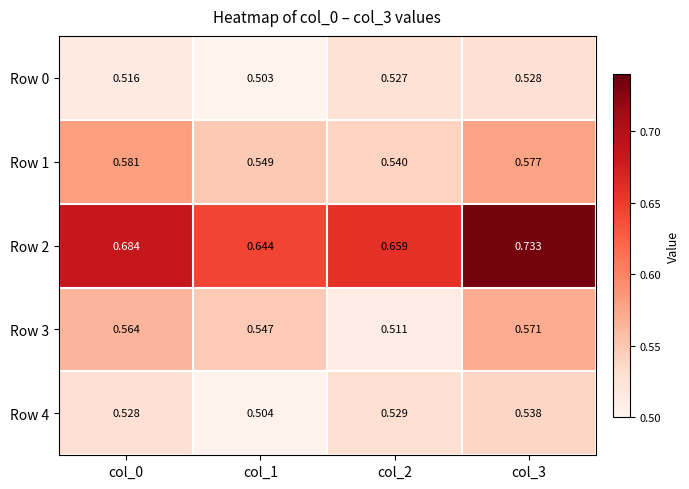

Is the value of Row 2 at col_3 greater than the value of Row 4 at col_3?

Yes